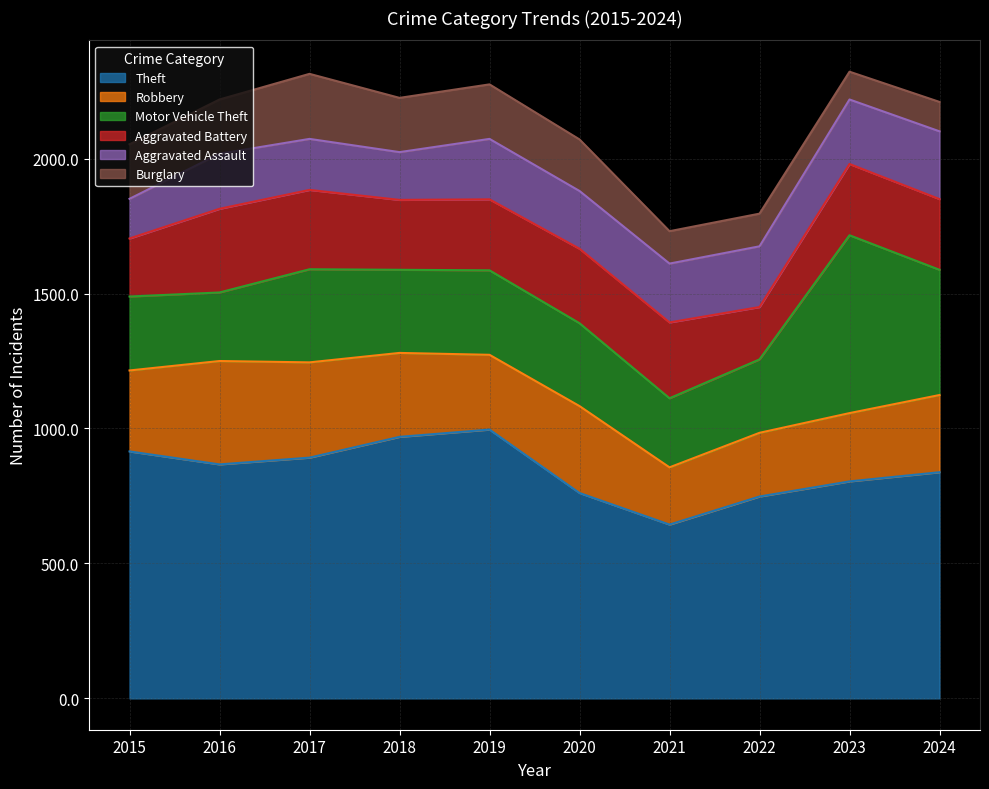

How many lines are shown in the chart?

6